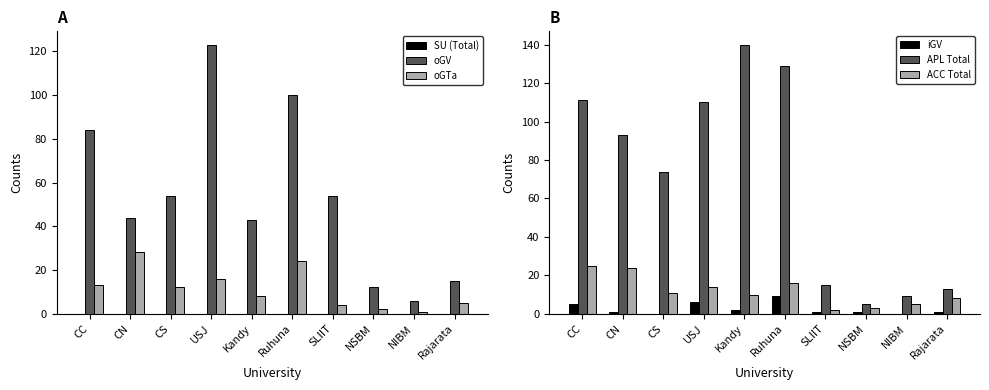

What is the total value across all series at Ruhuna?

278